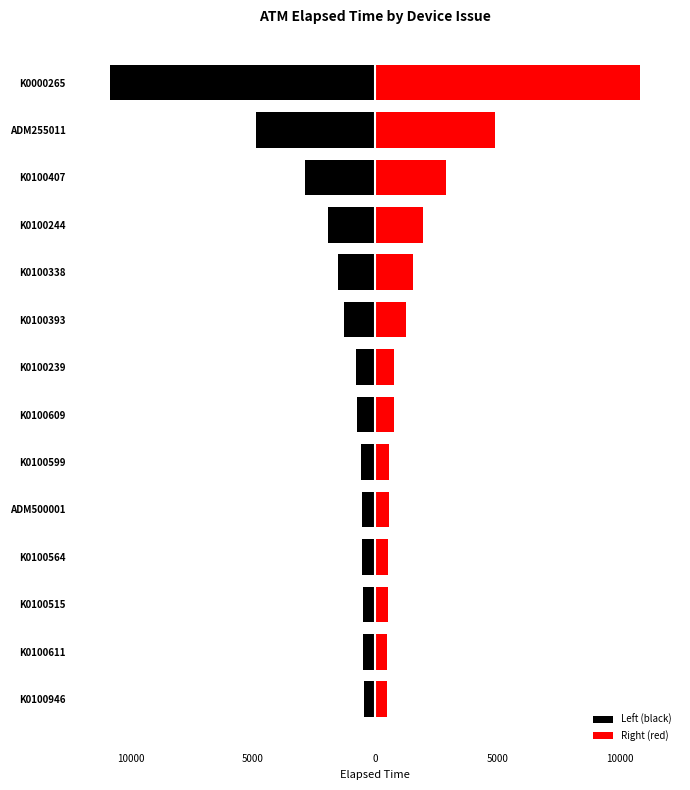

How many bars are there in each group?

2